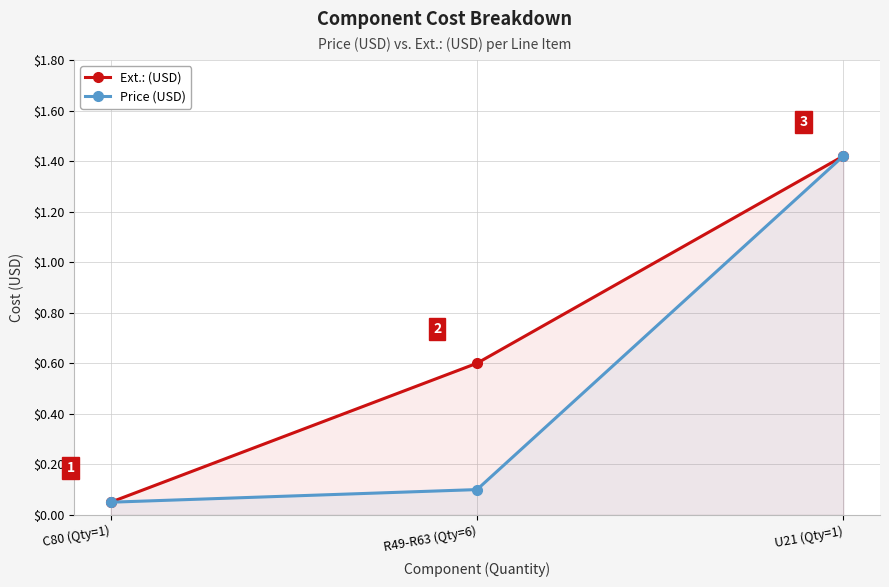

What is the average value of the Ext.: (USD) series?

0.7